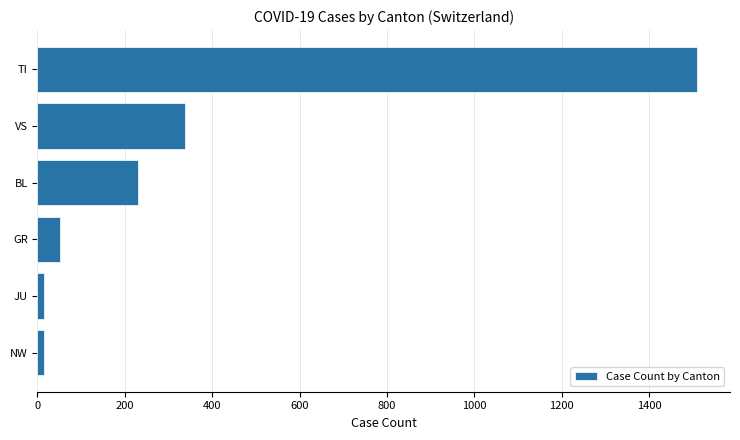

Count the number of categories in the chart.

6